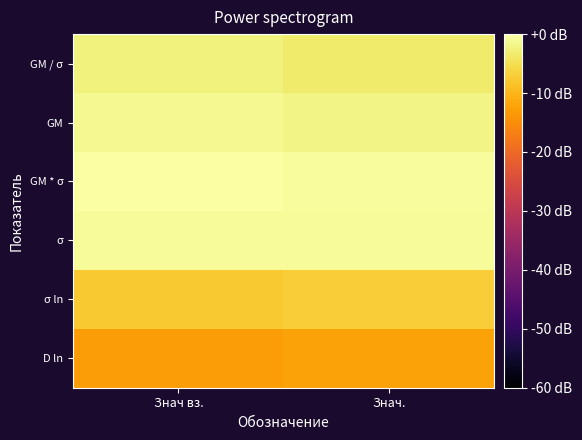

Rank the series at Знач. from highest to lowest value.

GM * σ, σ, GM, GM / σ, σ ln, D ln